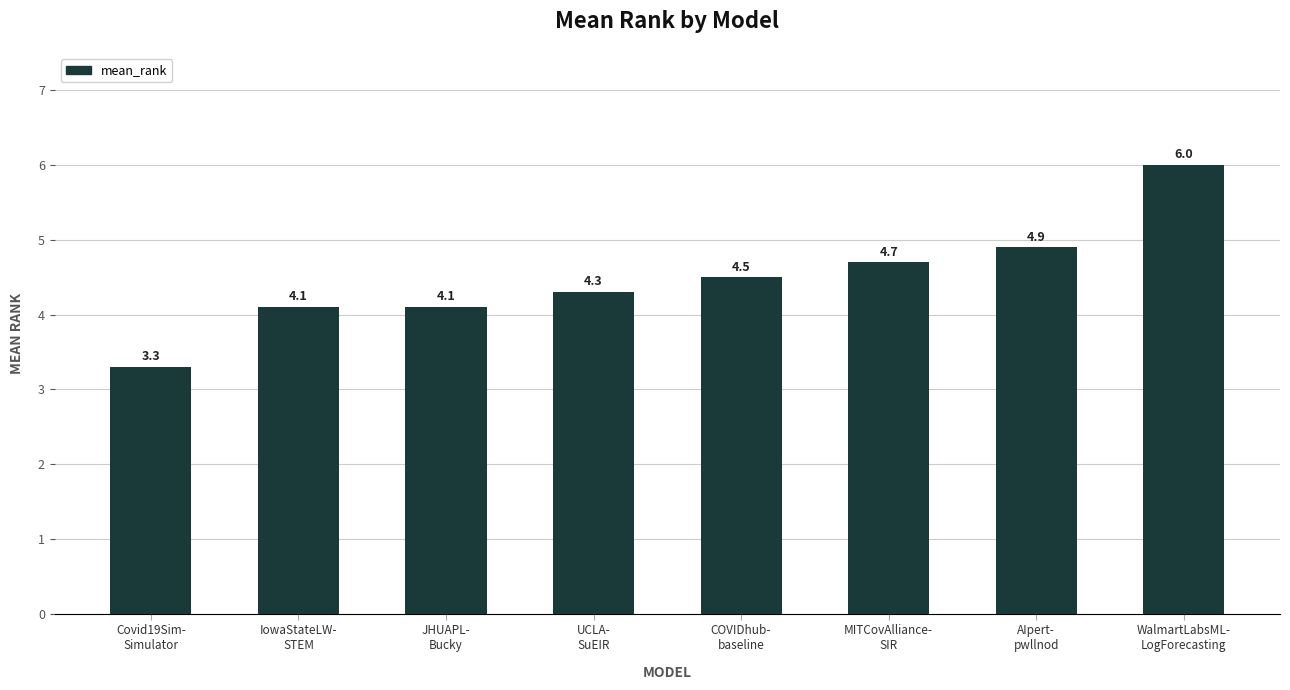

What is the smallest value displayed?

3.3